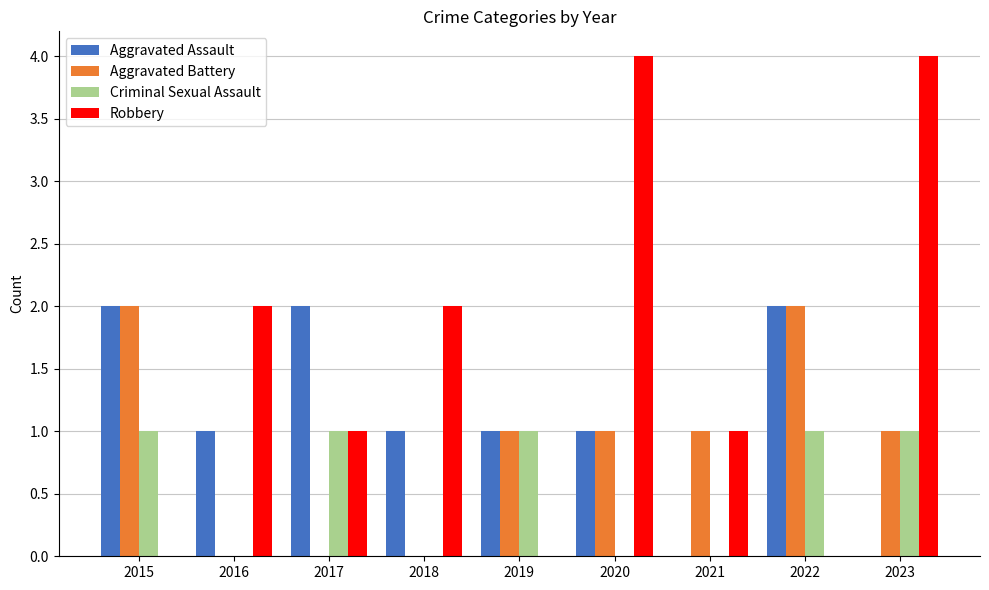

Reading right to left, transcribe all the data shown in this chart.

Aggravated Assault: 0	2	0	1	1	1	2	1	2
Aggravated Battery: 1	2	1	1	1	0	0	0	2
Criminal Sexual Assault: 1	1	0	0	1	0	1	0	1
Robbery: 4	0	1	4	0	2	1	2	0